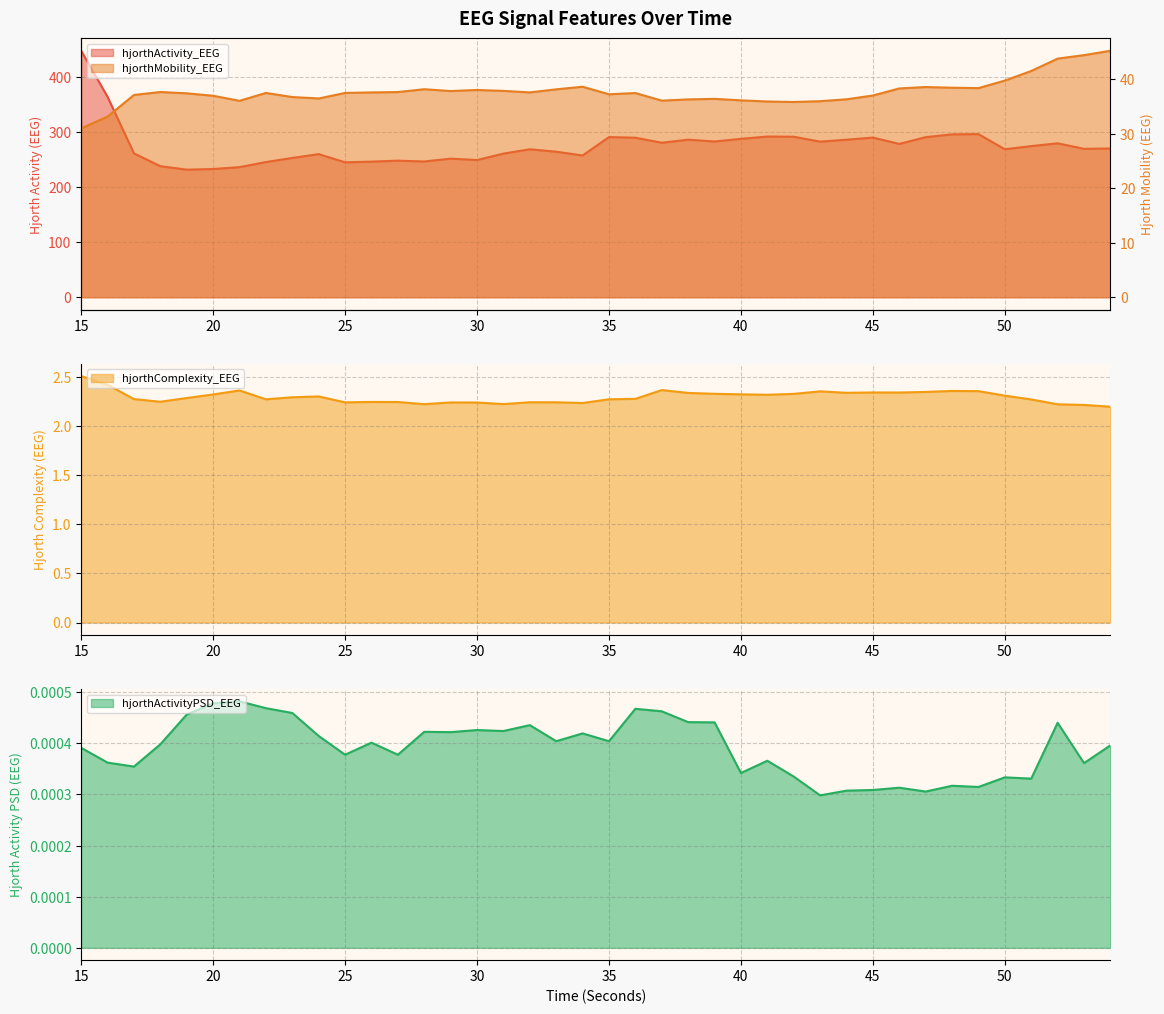

What is the value of the hjorthComplexity_EEG point at the 9th from the left?

2.3